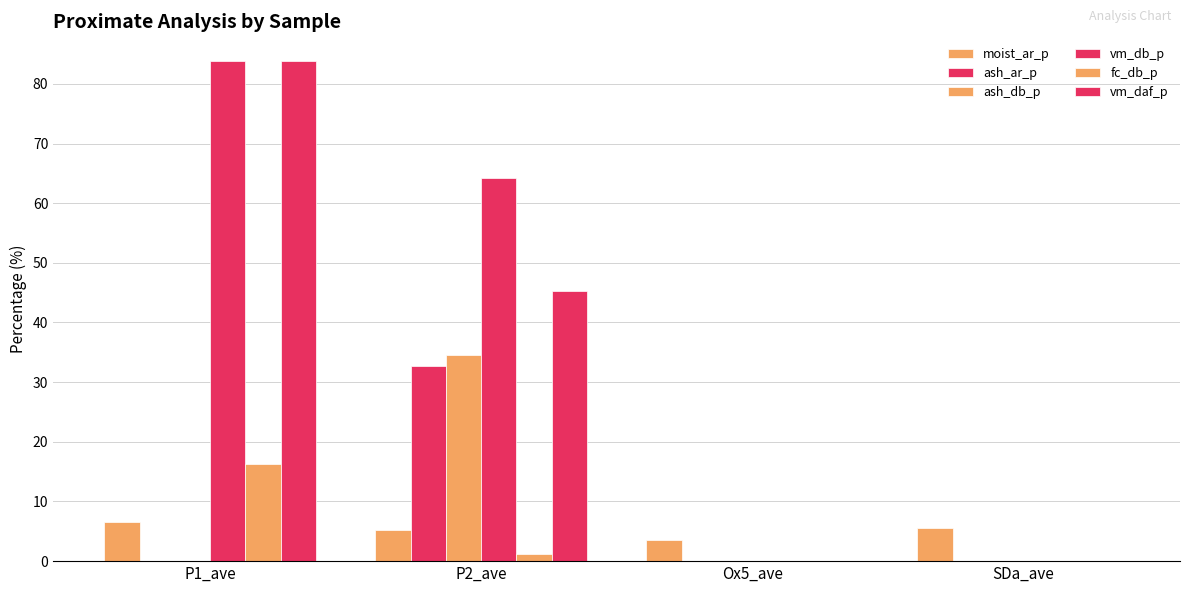

What is the highest value of the fc_db_p series?

16.2